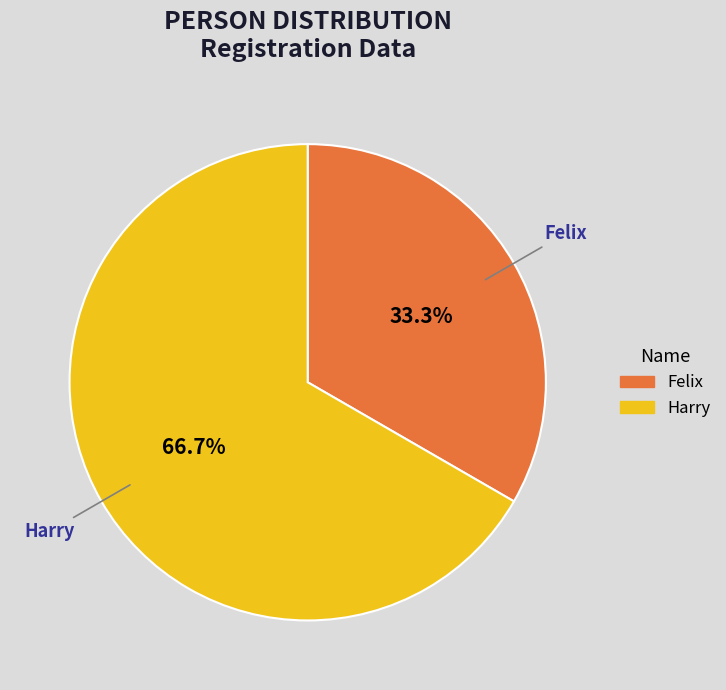

Between Harry and Felix, which is larger?

Harry